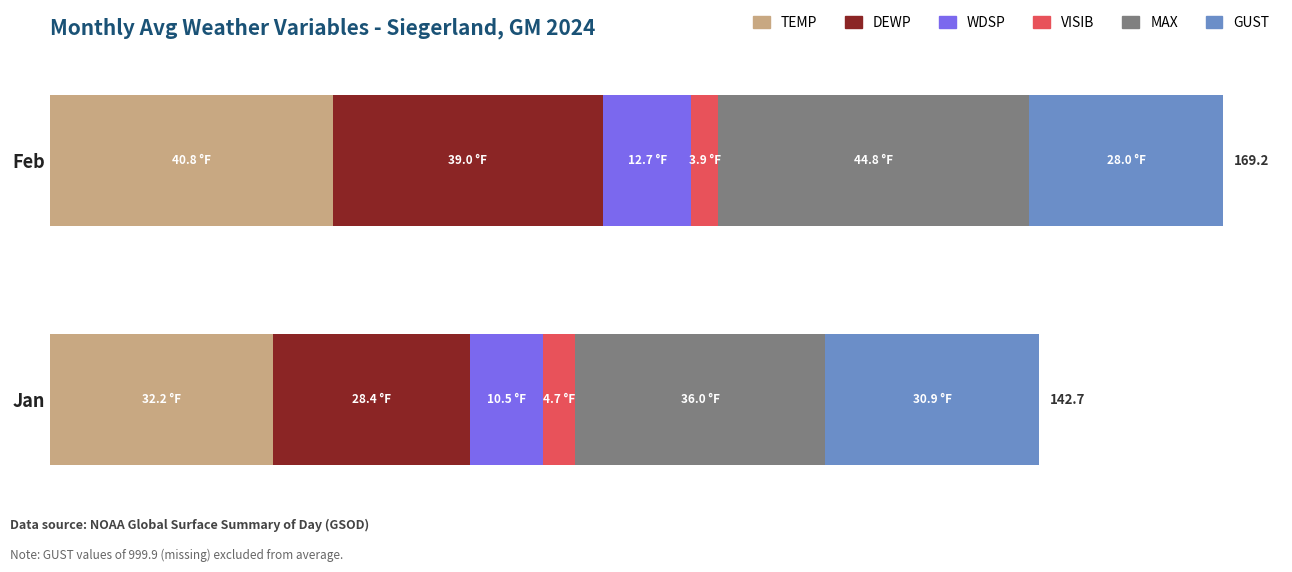

What are all the series names shown in the legend?

TEMP, DEWP, WDSP, VISIB, MAX, GUST